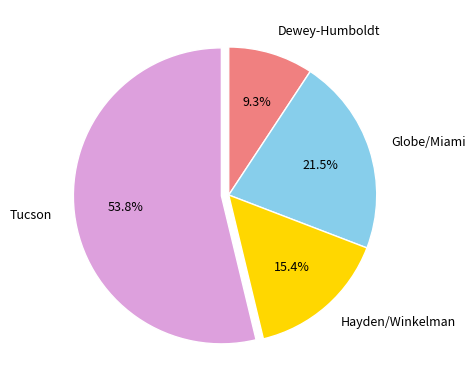

To the nearest percent, what percentage of the pie is Tucson?

54%